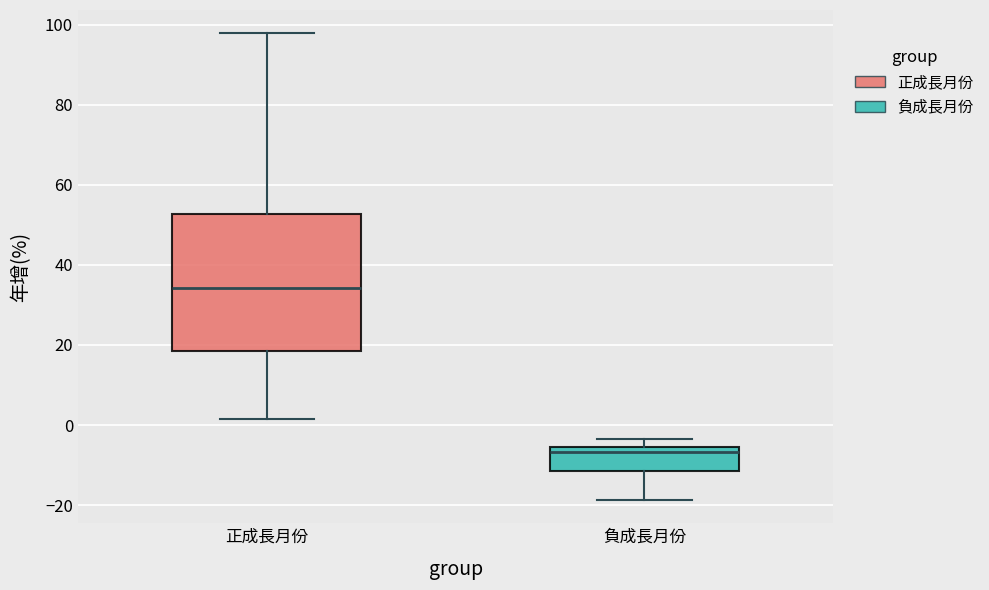

Which box's median line is the highest?

正成長月份